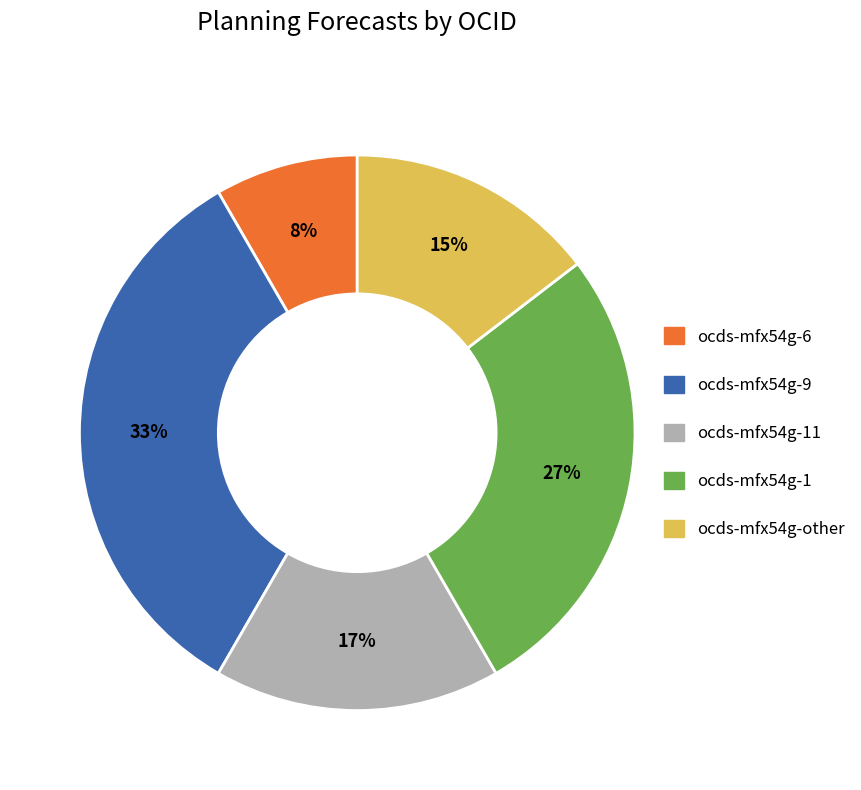

Is there any slice that represents more than half of the pie?

No